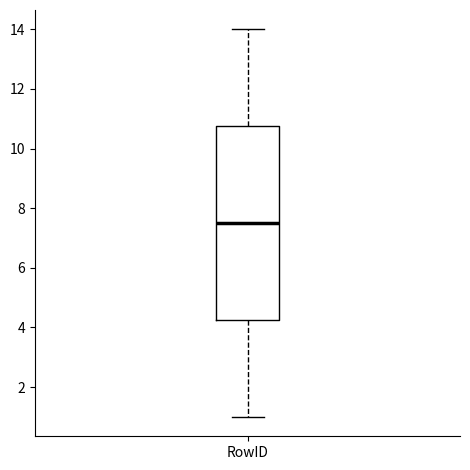

Transcribe this box plot: give where the median line is, the range the box spans, and where the two whiskers end, as read against the y-axis. The values are not printed on the chart, so give them approximately, as read against the axis.

median 7.6, box 4.2 to 10.8, whiskers 1.0 to 14.0